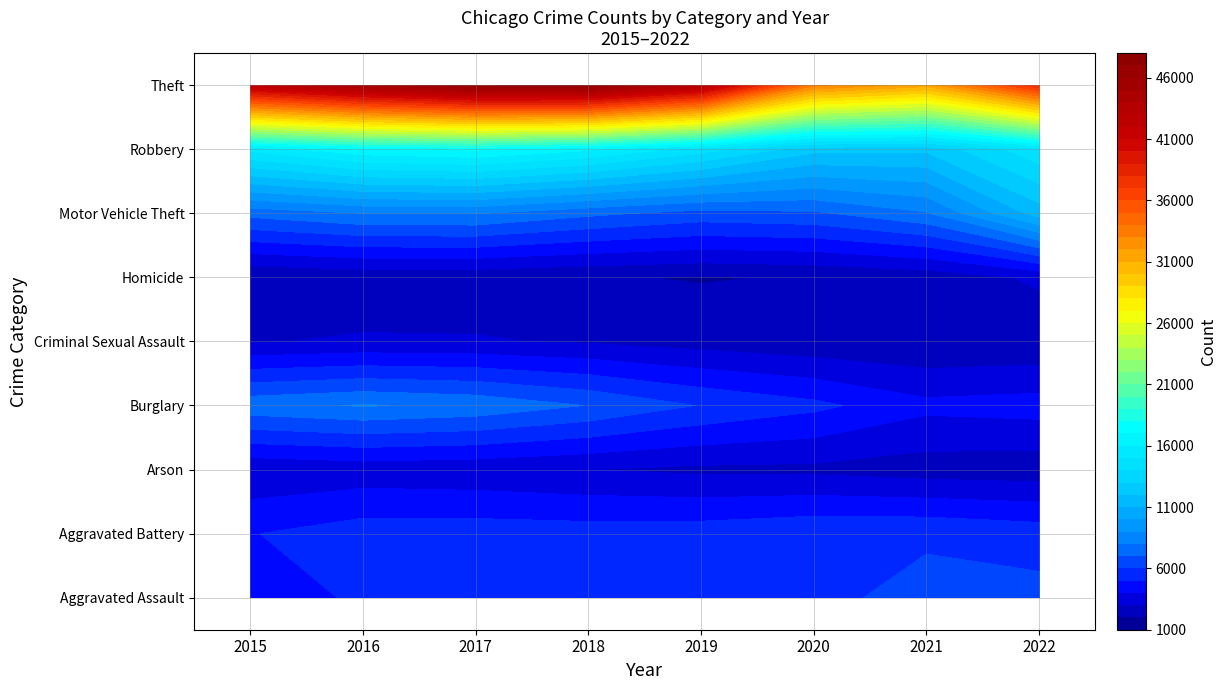

Read the Burglary value at 2015.

10906